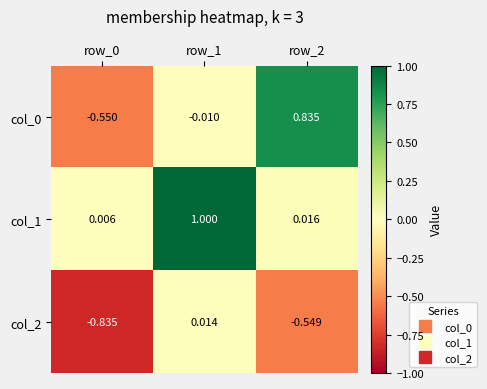

Is the value of col_0 at row_2 greater than the value of col_2 at row_2?

Yes